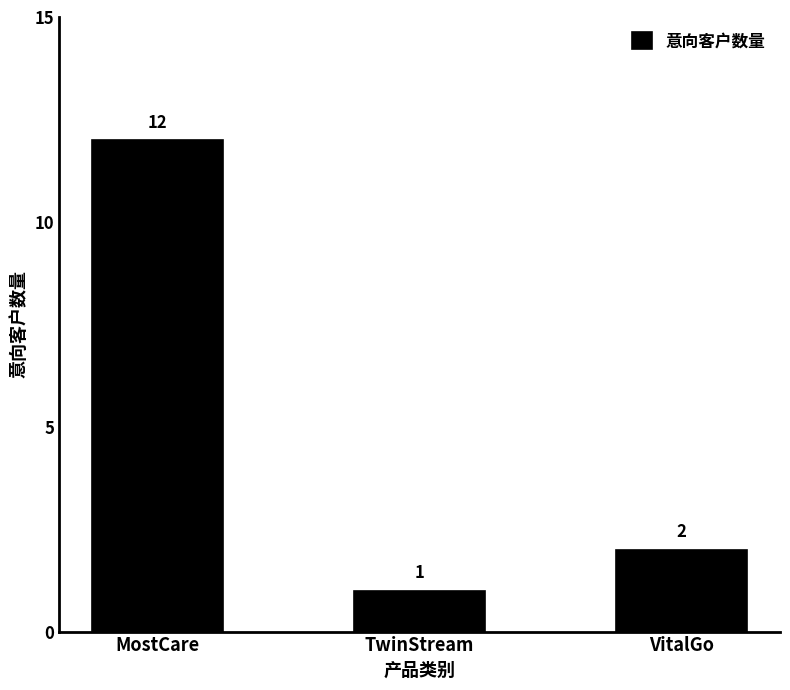

Reading right to left, what are all the values shown in this chart?

2	1	12